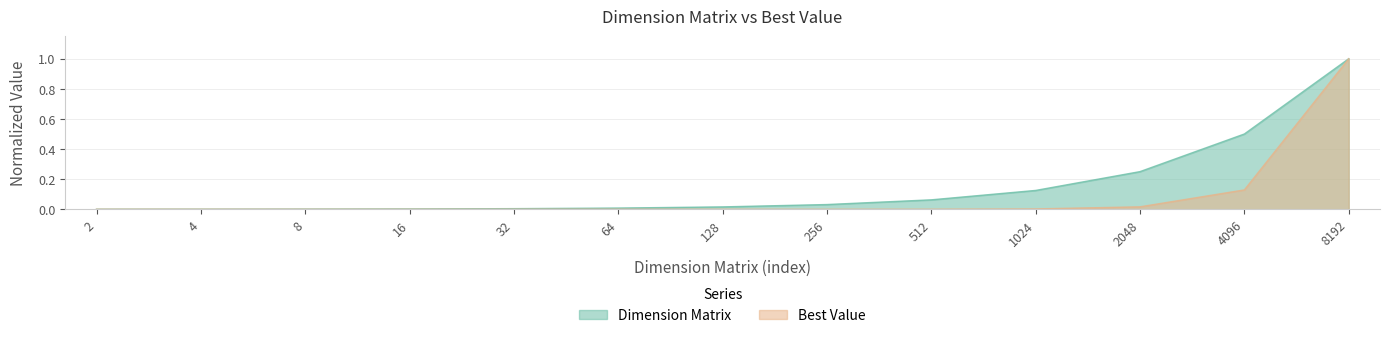

Which category has the highest value across all series?

8192